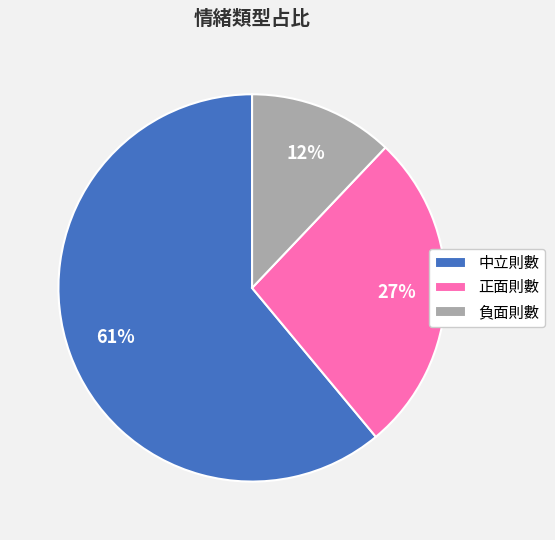

To the nearest percent, what is the difference between the 中立則數 and 負面則數 slice percentages?

49%